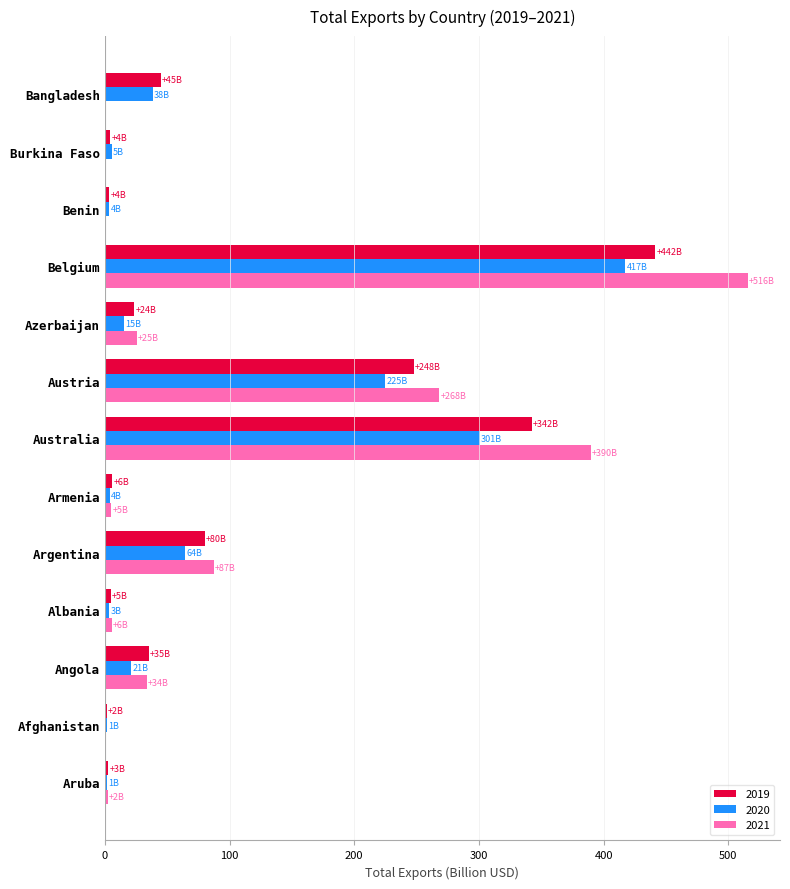

The 2021 series shows 0.0 at Afghanistan. True or false?

True